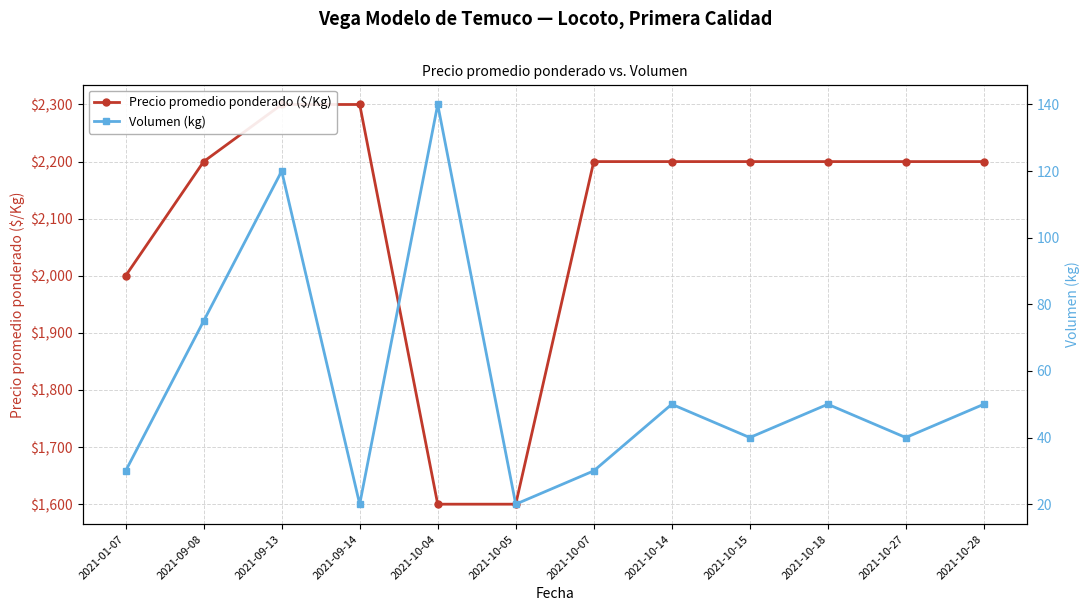

At how many categories does at least one series exceed 1906?

10